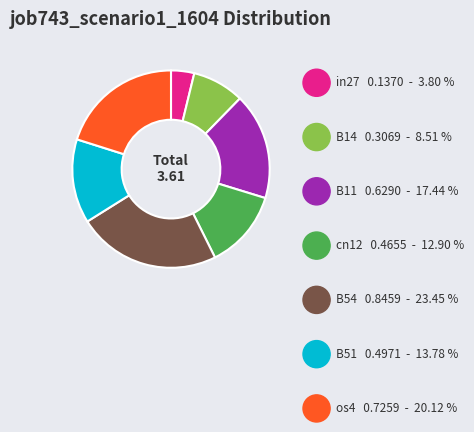

Which has a higher value, B51 or in27?

B51